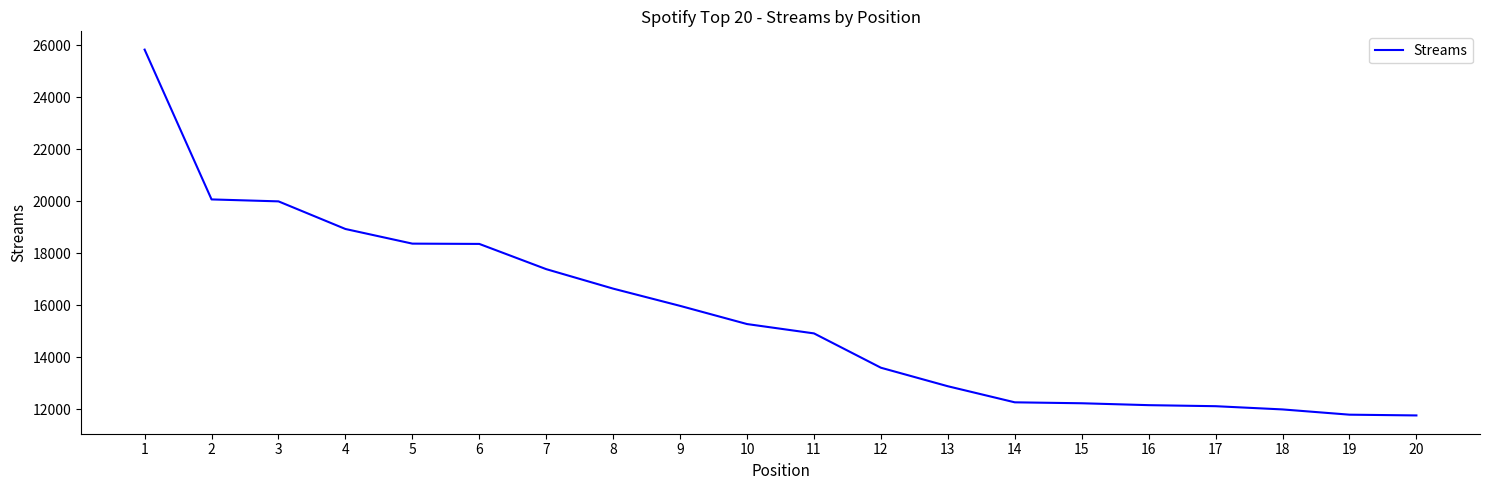

Does the chart have visible grid lines?

No